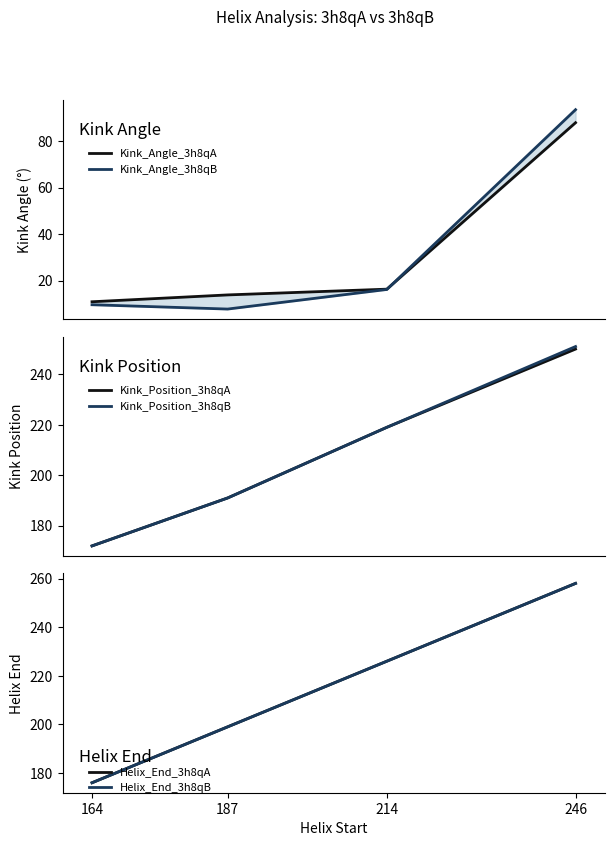

What is the minimum value for Kink_Angle_3h8qA?

11.0